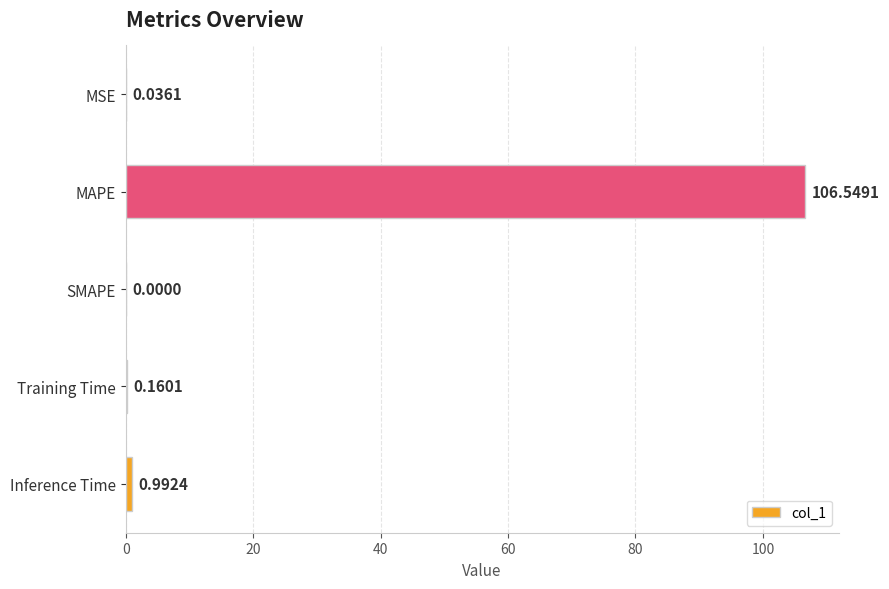

What is the sum of all values?

107.7